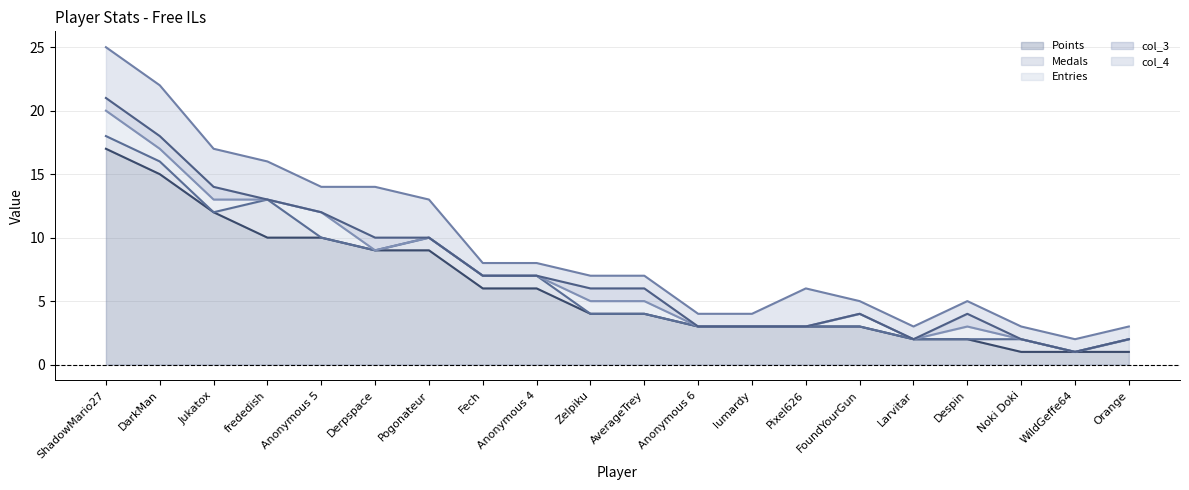

List the labels in order of Medals (line) value, largest first.

ShadowMario27, DarkMan, frededish, Jukatox, Anonymous 5, Pogonateur, Derpspace, Fech, Anonymous 4, Zelpiku, AverageTrey, Anonymous 6, lumardy, Pixel626, FoundYourGun, Larvitar, Despin, Noki Doki, Orange, WildGeffe64